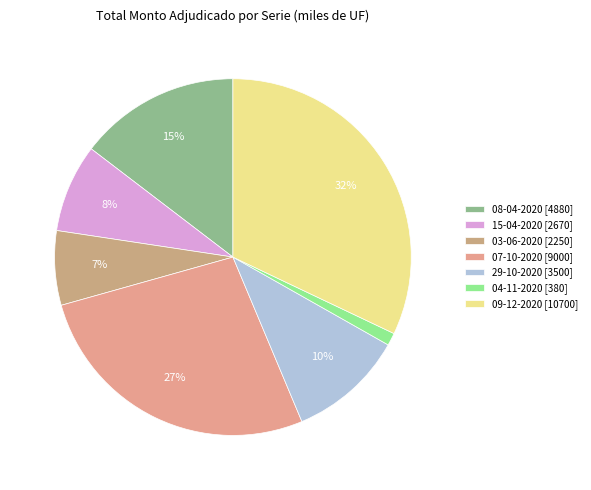

Which has a higher value, 03-06-2020 or 04-11-2020?

03-06-2020